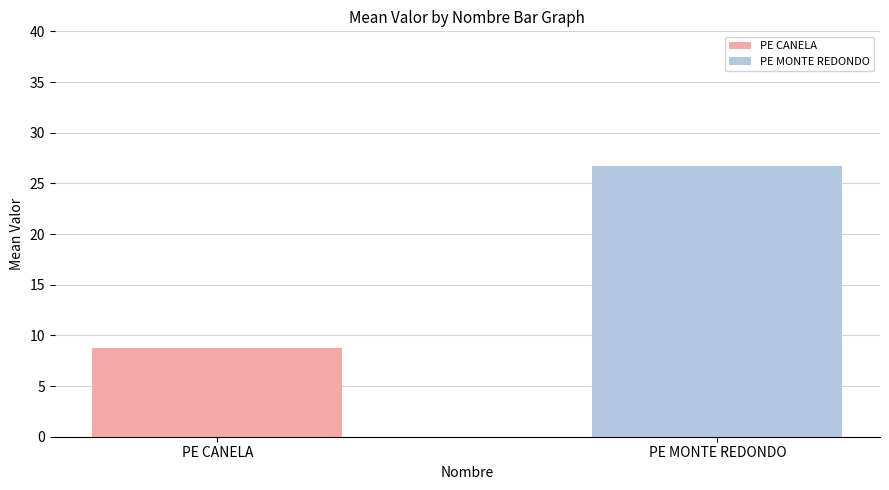

How many distinct data groups are displayed?

2